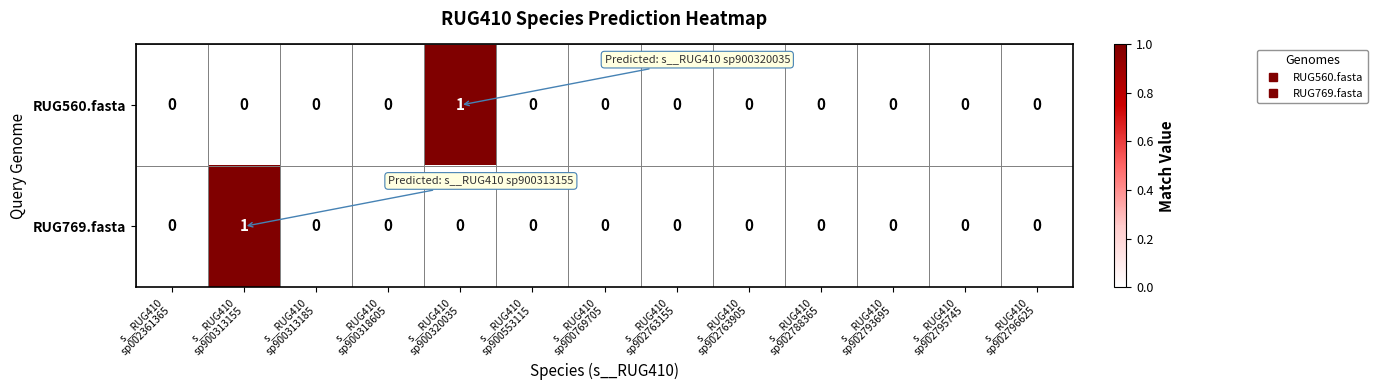

Count the RUG560.fasta values in the range 0 to 1.

13